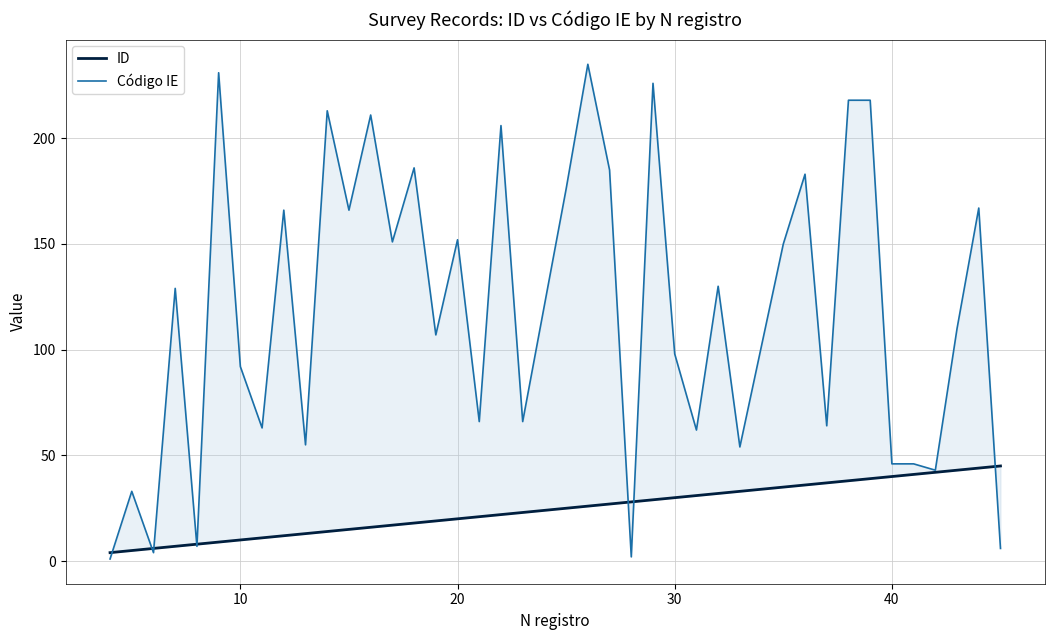

How many distinct data groups are displayed?

2